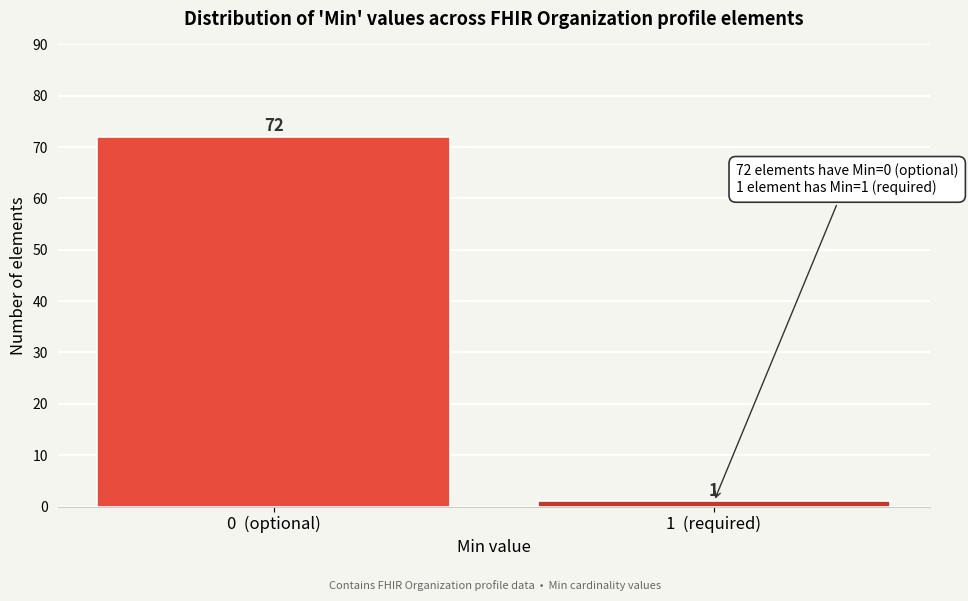

Reading left to right, what are all the values shown in this chart?

0  (optional)=72	1  (required)=1